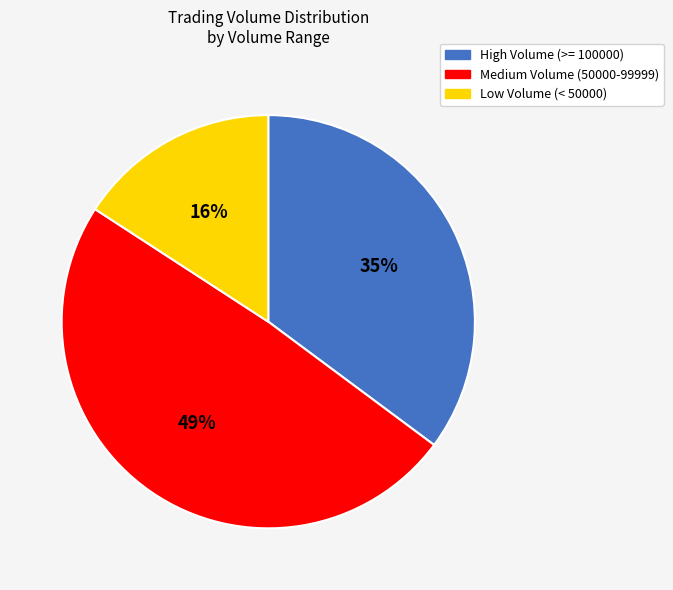

Is there a majority slice in this chart?

No